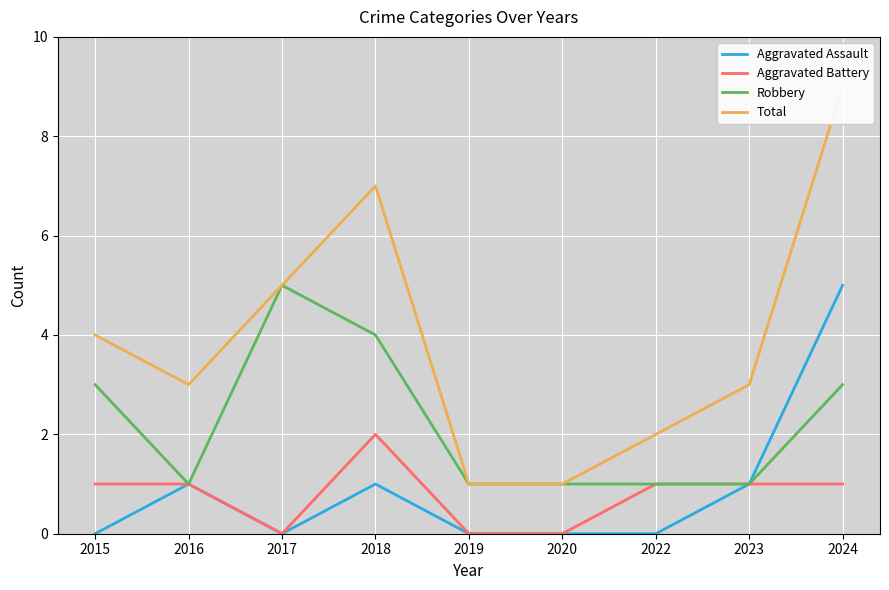

True or false: Aggravated Assault has a value of 3 at 2019.

False